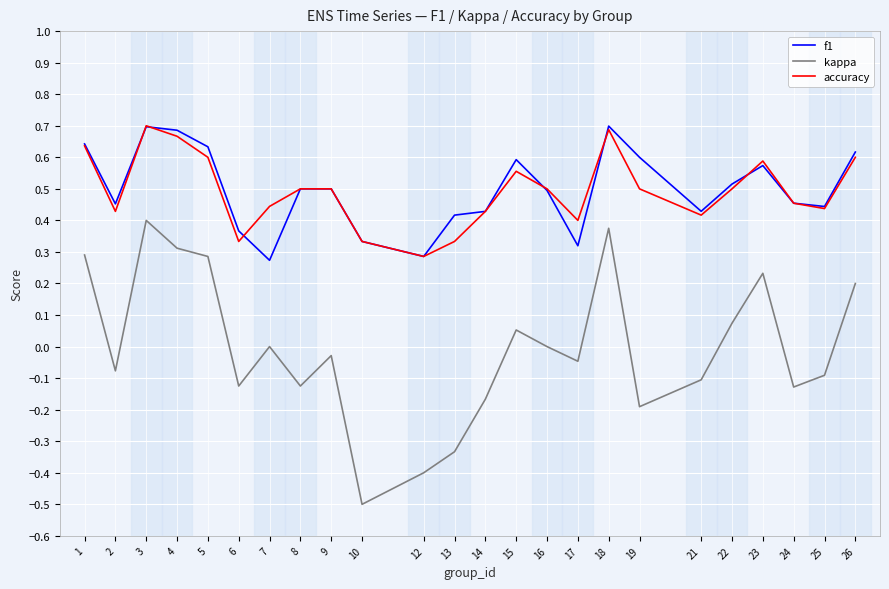

True or false: accuracy and kappa cross at least once.

False